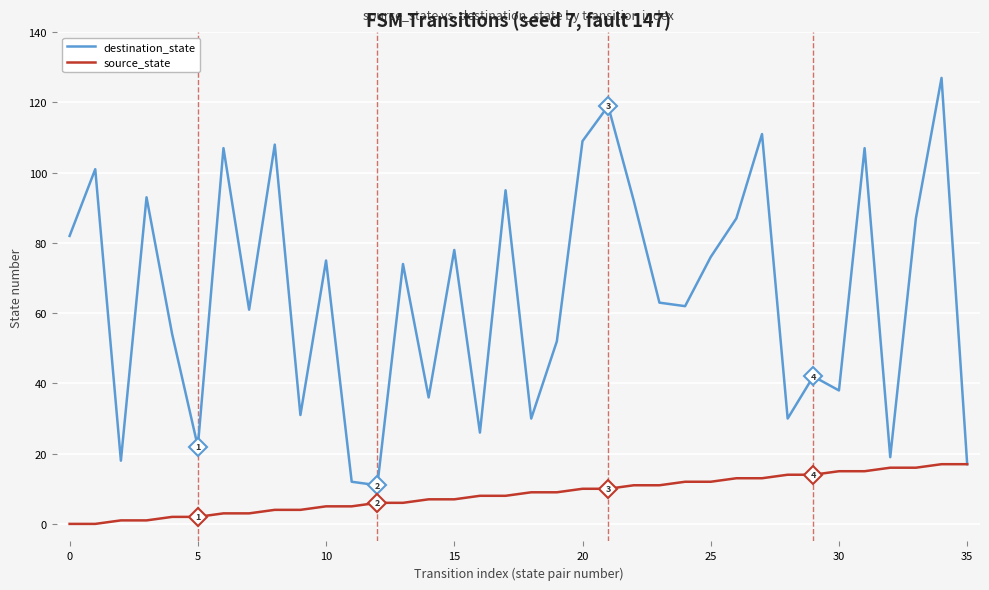

What is the maximum value for source_state?

17